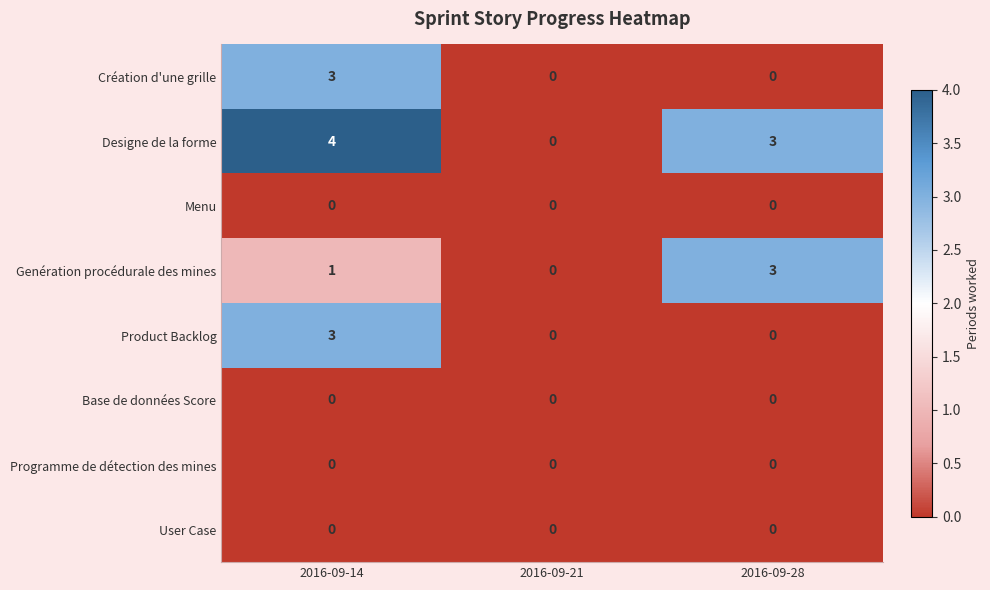

True or false: Product Backlog has a value of -2 at 2016-09-21.

False